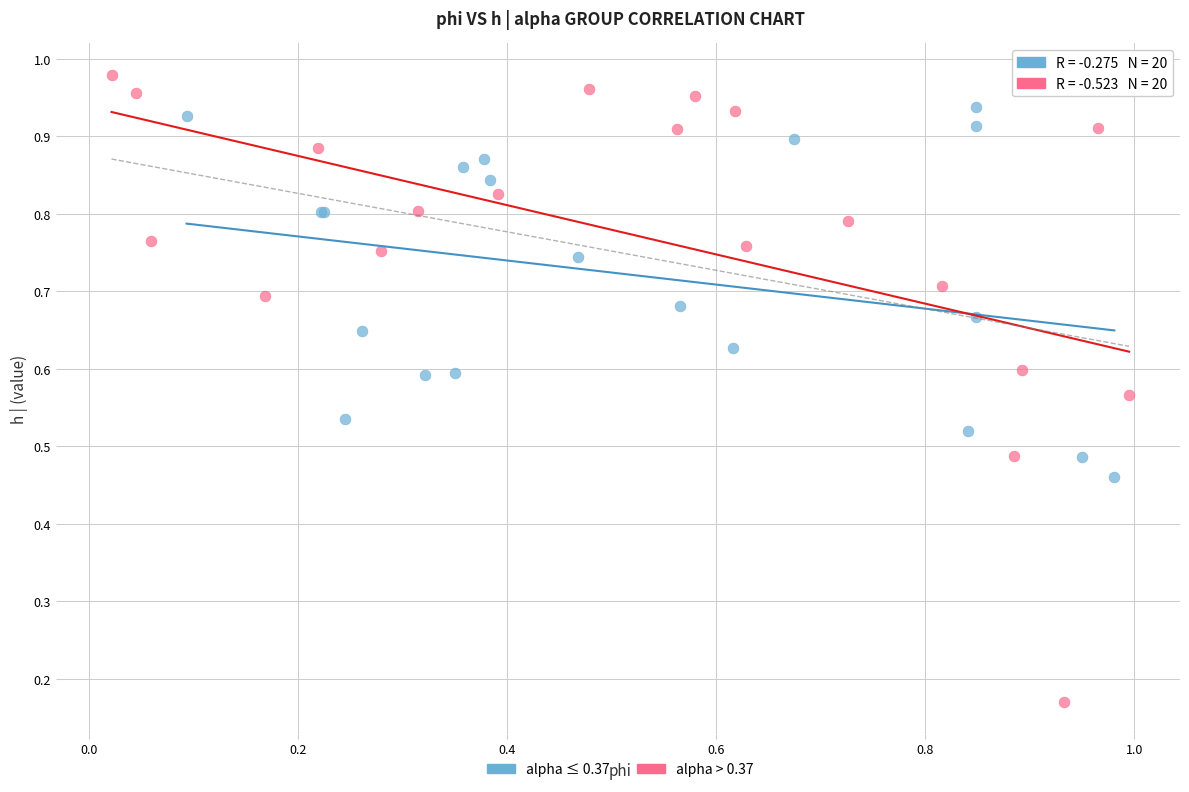

Which series has the largest Y range (max minus min)?

alpha > 0.37